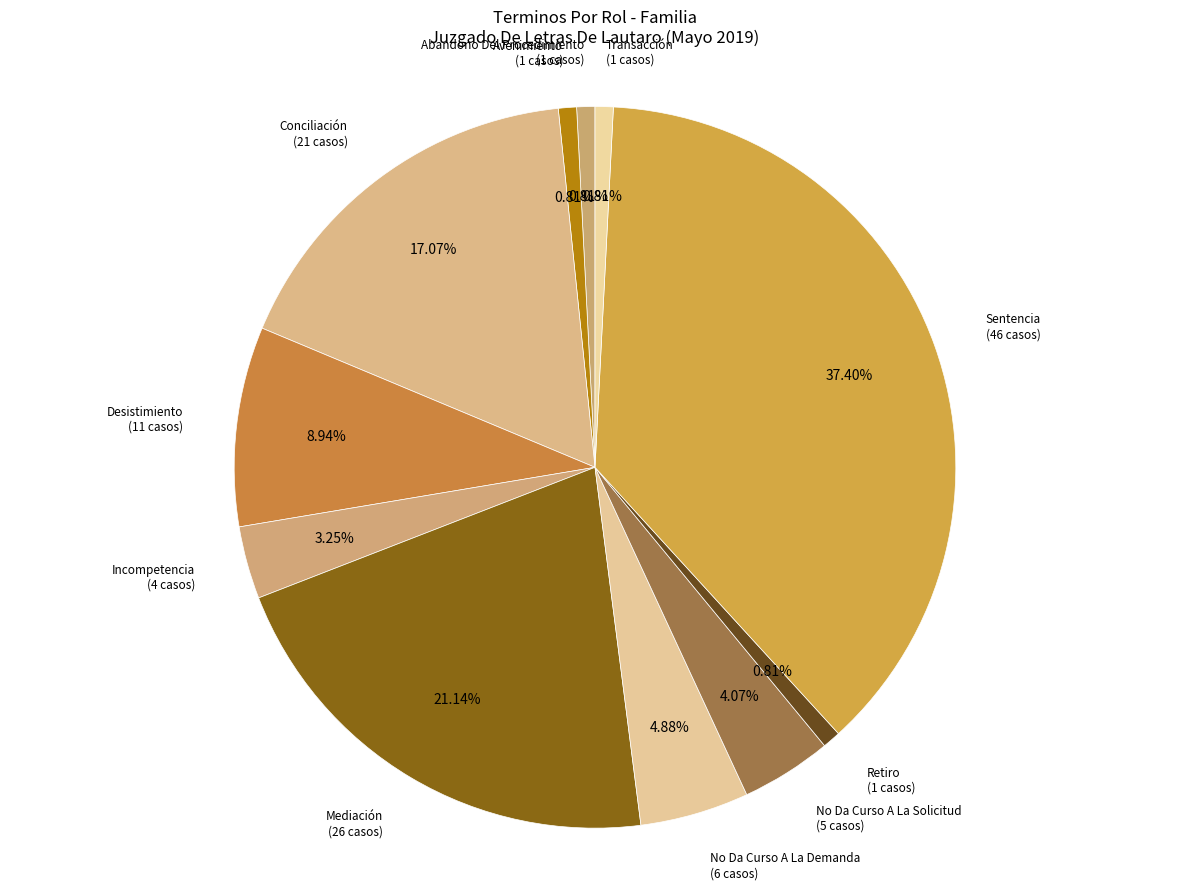

Count the number of slices in the pie.

11